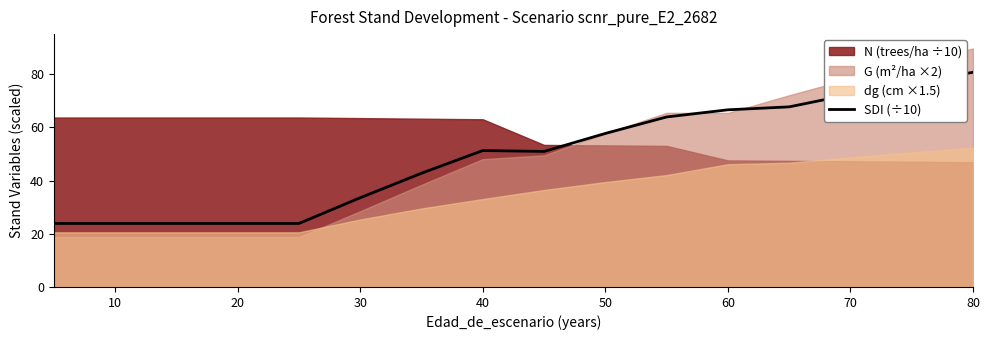

True or false: SDI (÷10) has a value of 59.5 at 30.

False